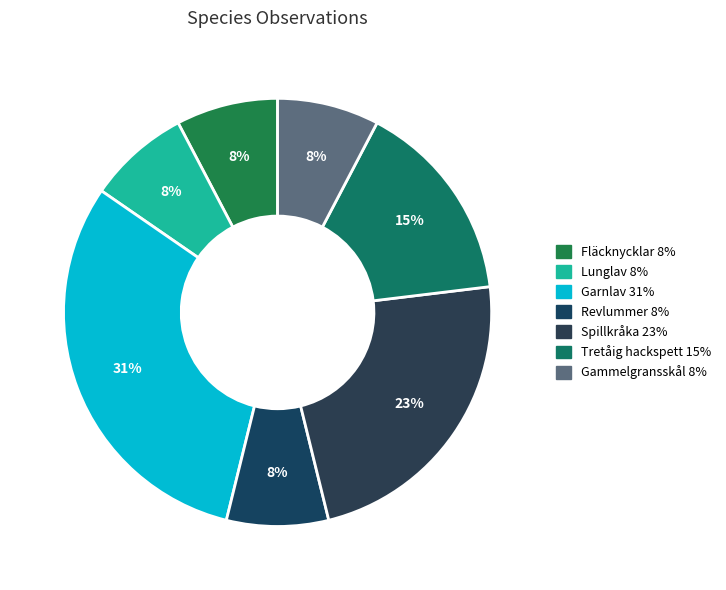

To the nearest percent, what percentage of the pie is Fläcknycklar?

8%